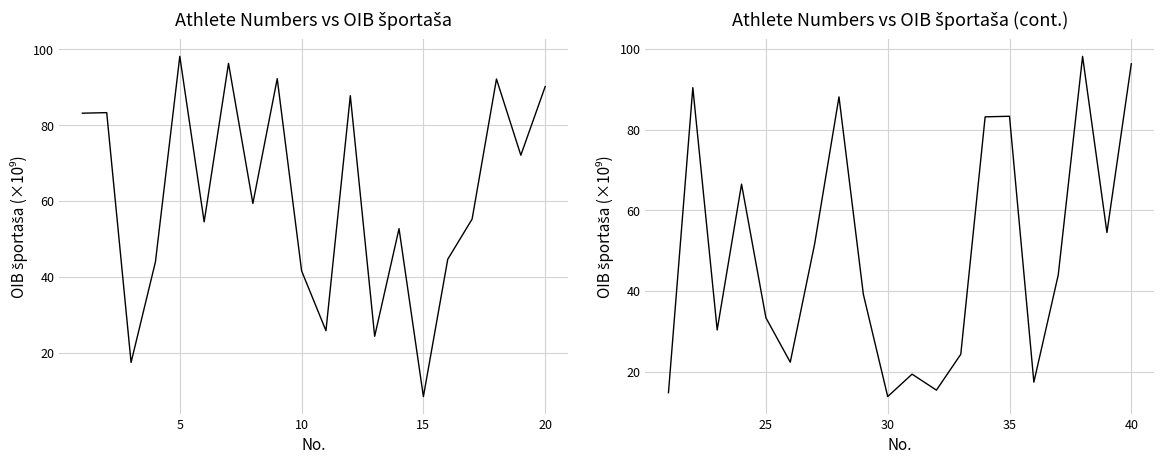

What is the value of the Athlete No. (cont.) point at the 13th from the left?

24.3